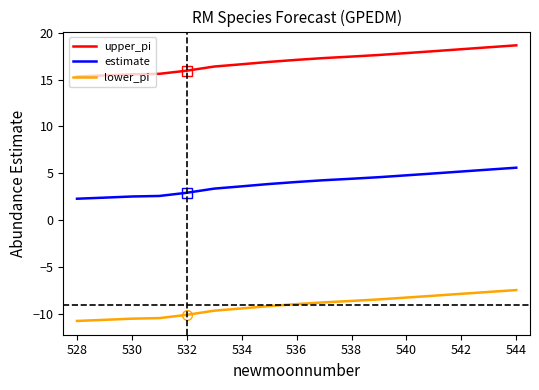

Does the chart display data point markers on the line(s)?

No